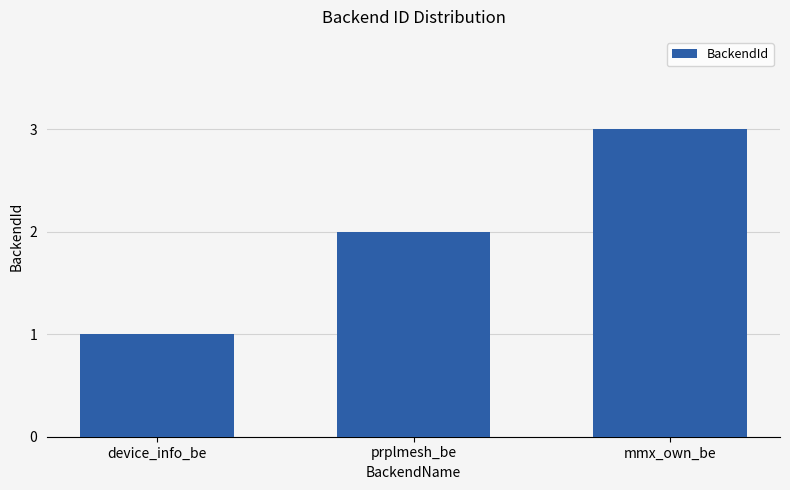

Reading left to right, extract all data points from this chart.

1	2	3